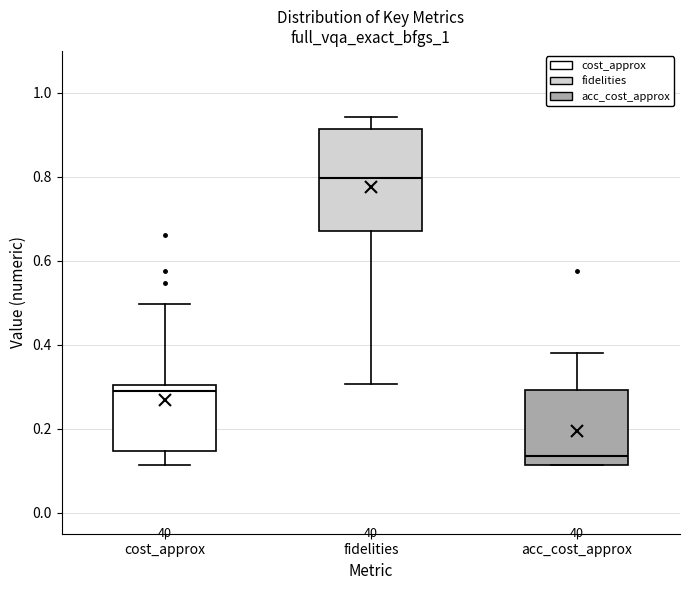

Which box is the tallest, from its lower edge to its upper edge?

fidelities